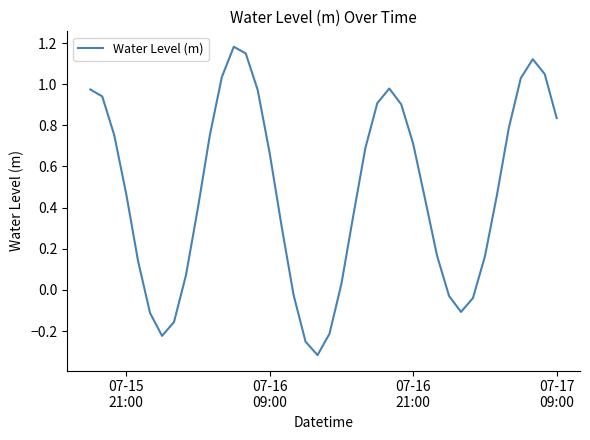

What is the difference between the maximum and minimum values?

1.5